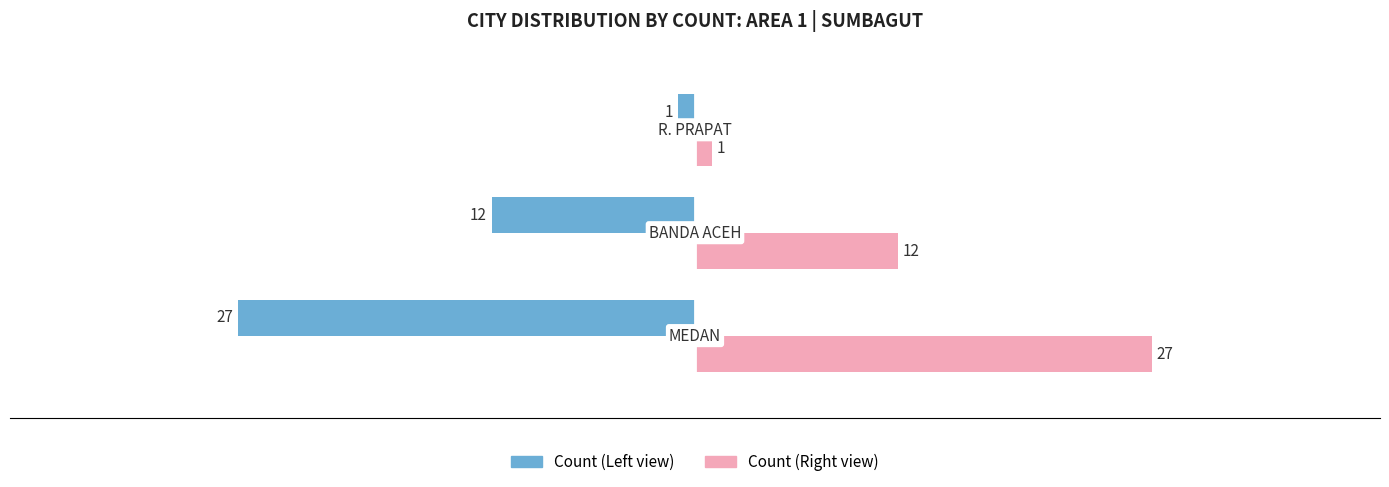

What is the minimum value shown in the chart?

-27